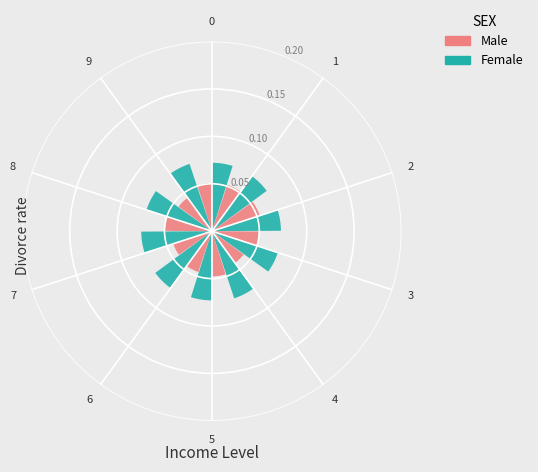

Is 8 the majority of the pie?

No